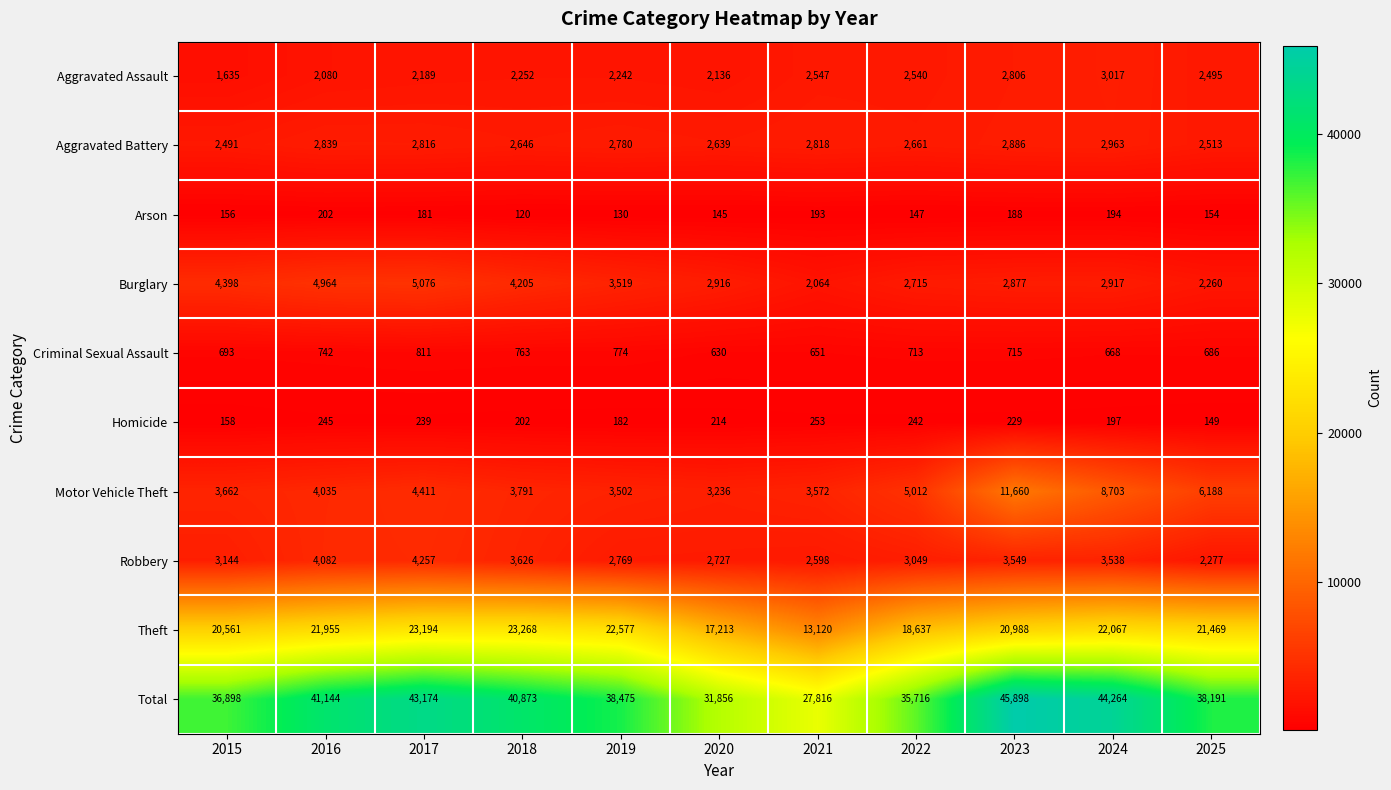

What is the difference between the Aggravated Assault values at 2019 and 2016?

162